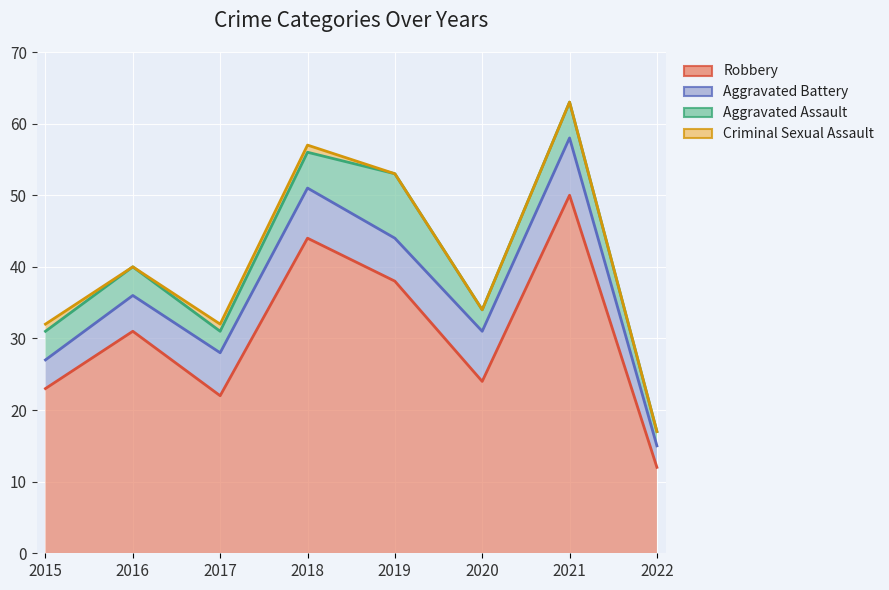

How many distinct data groups are displayed?

4